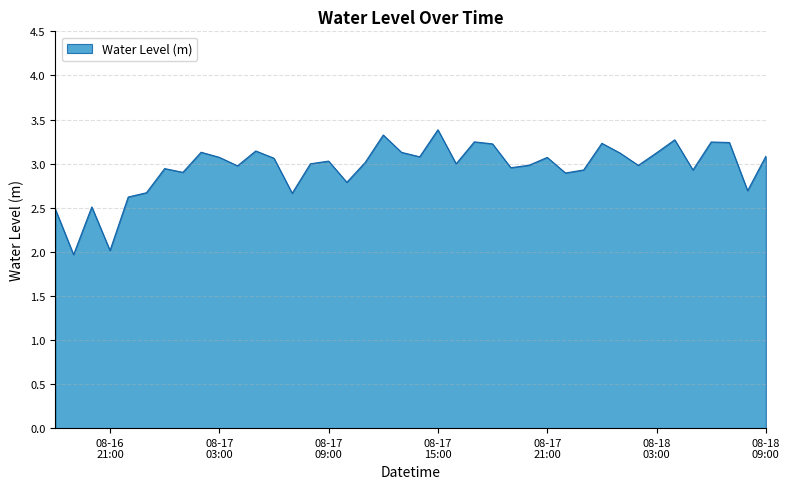

What is the maximum value shown in the chart?

3.4